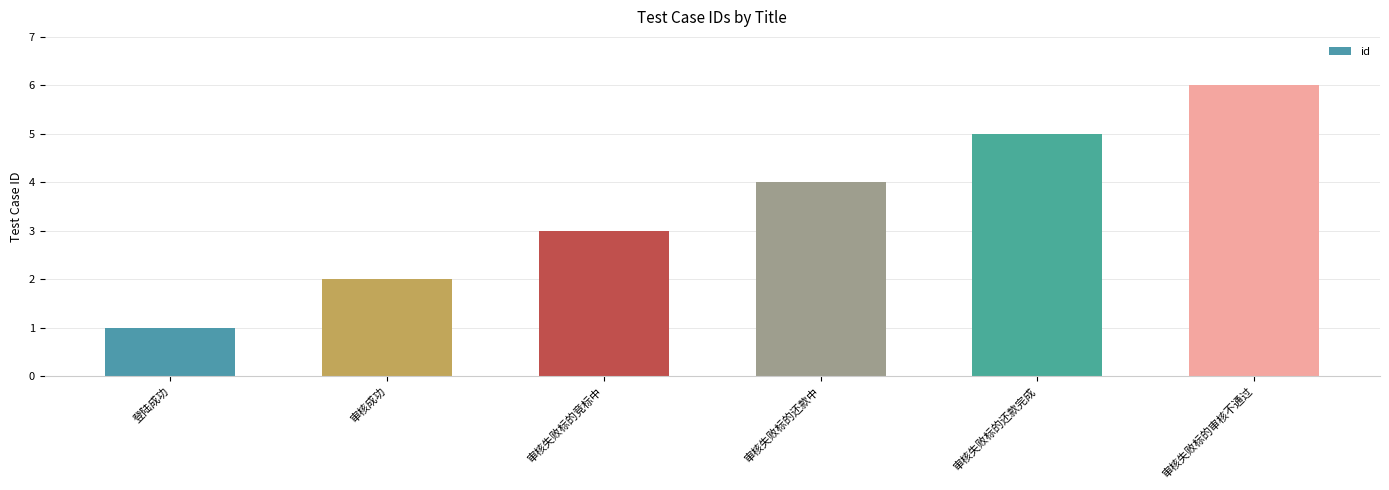

Reading left to right, extract all data points from this chart.

1	2	3	4	5	6